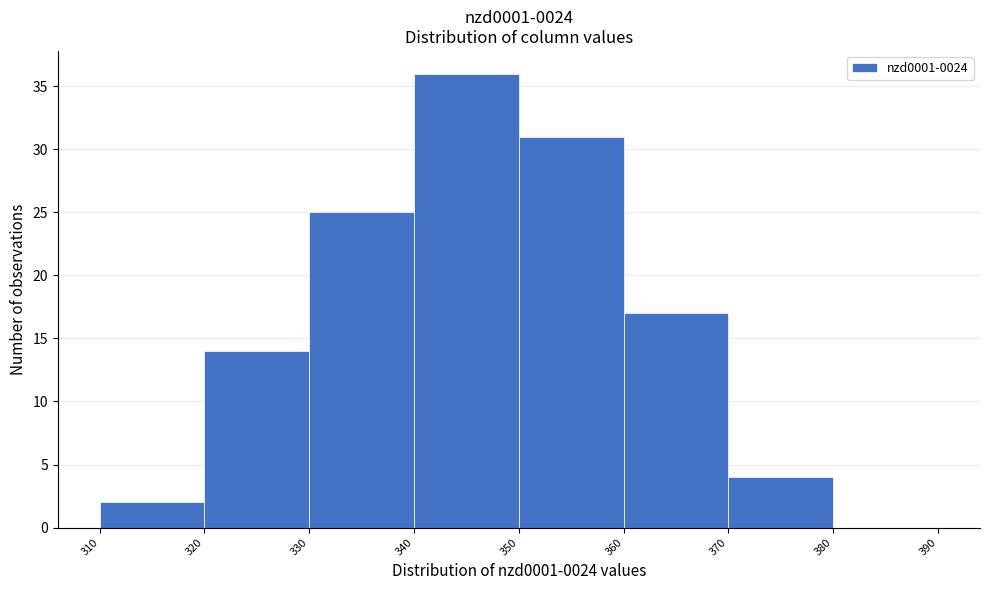

Which range on the x-axis has the tallest bar?

340 to 350